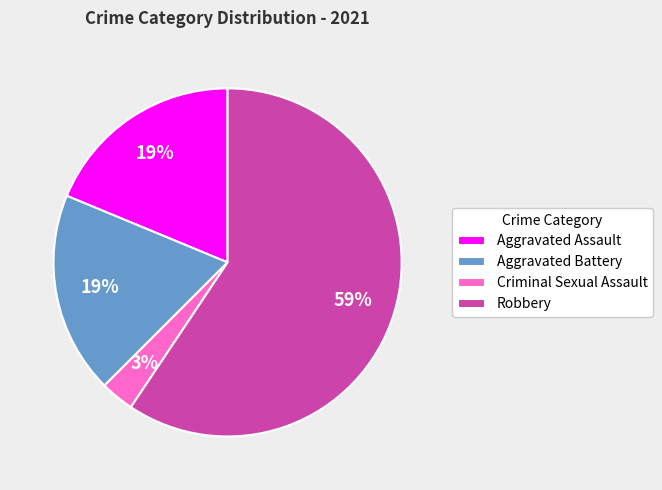

True or false: Aggravated Assault accounts for 19% of the total.

True